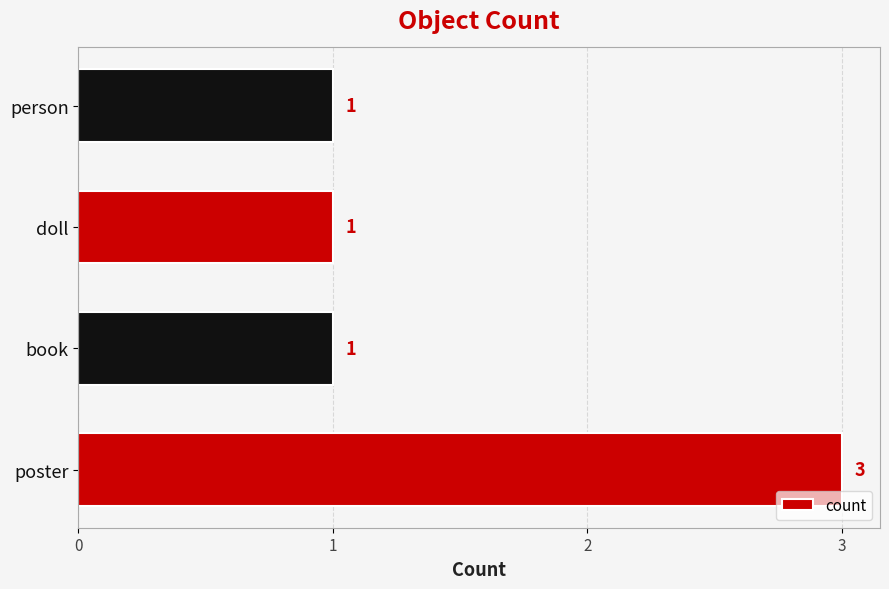

Approximately how many times larger is the value at doll compared to person?

1.0